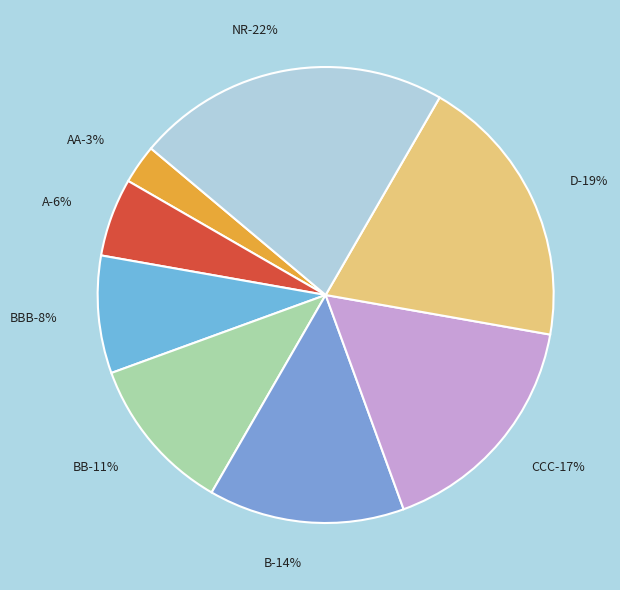

The NR slice represents 15% of the pie. True or false?

False